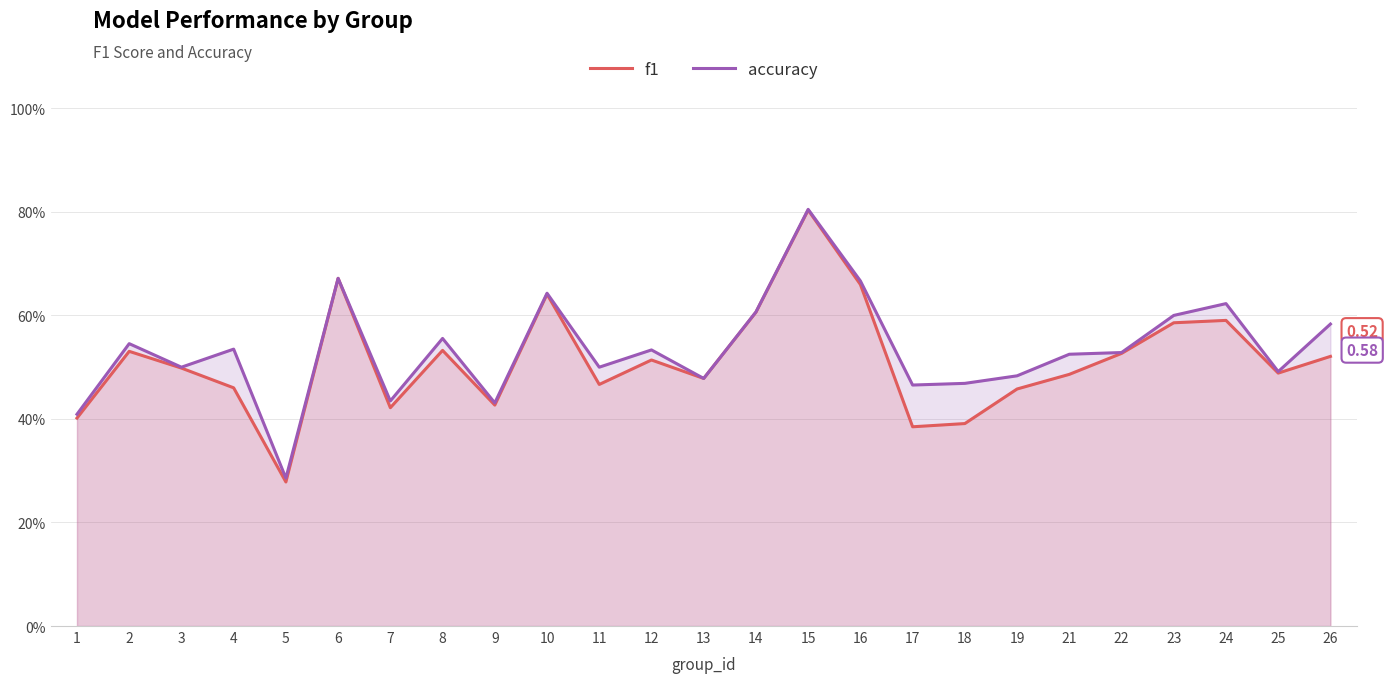

The f1 series shows 0.7 at 6. True or false?

True